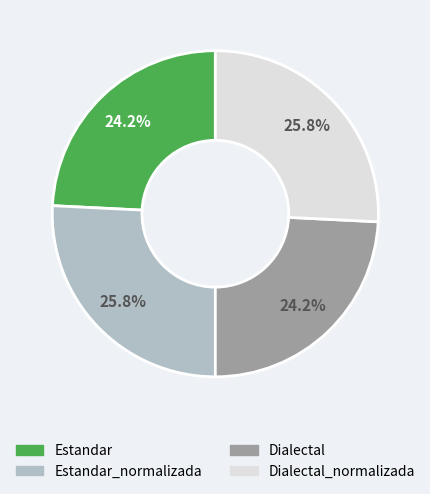

What portion of the pie excludes Dialectal_normalizada?

74.2%